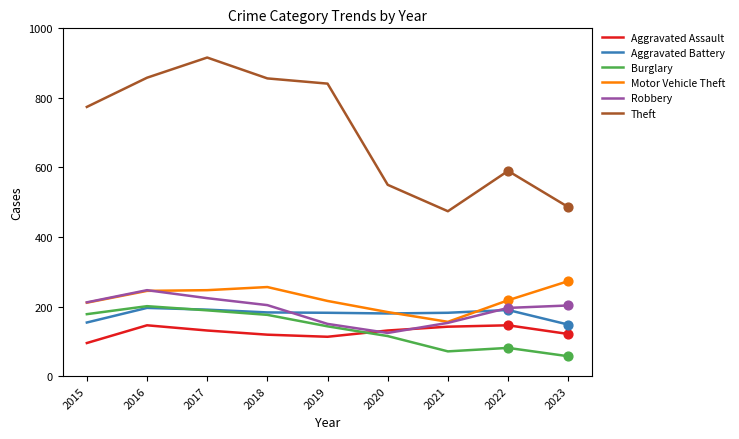

What are all the series names shown in the legend?

Aggravated Assault, Aggravated Battery, Burglary, Motor Vehicle Theft, Robbery, Theft